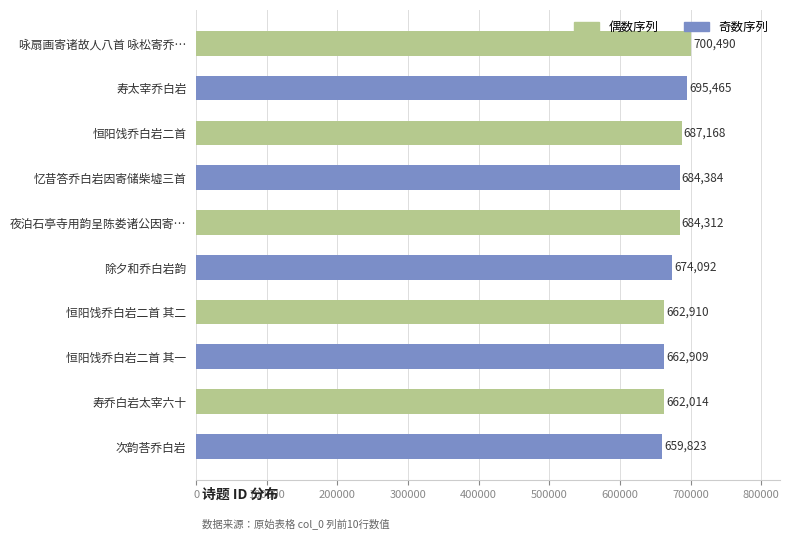

What is the label of the 4th bar from the bottom?

恒阳饯乔白岩二首 其二